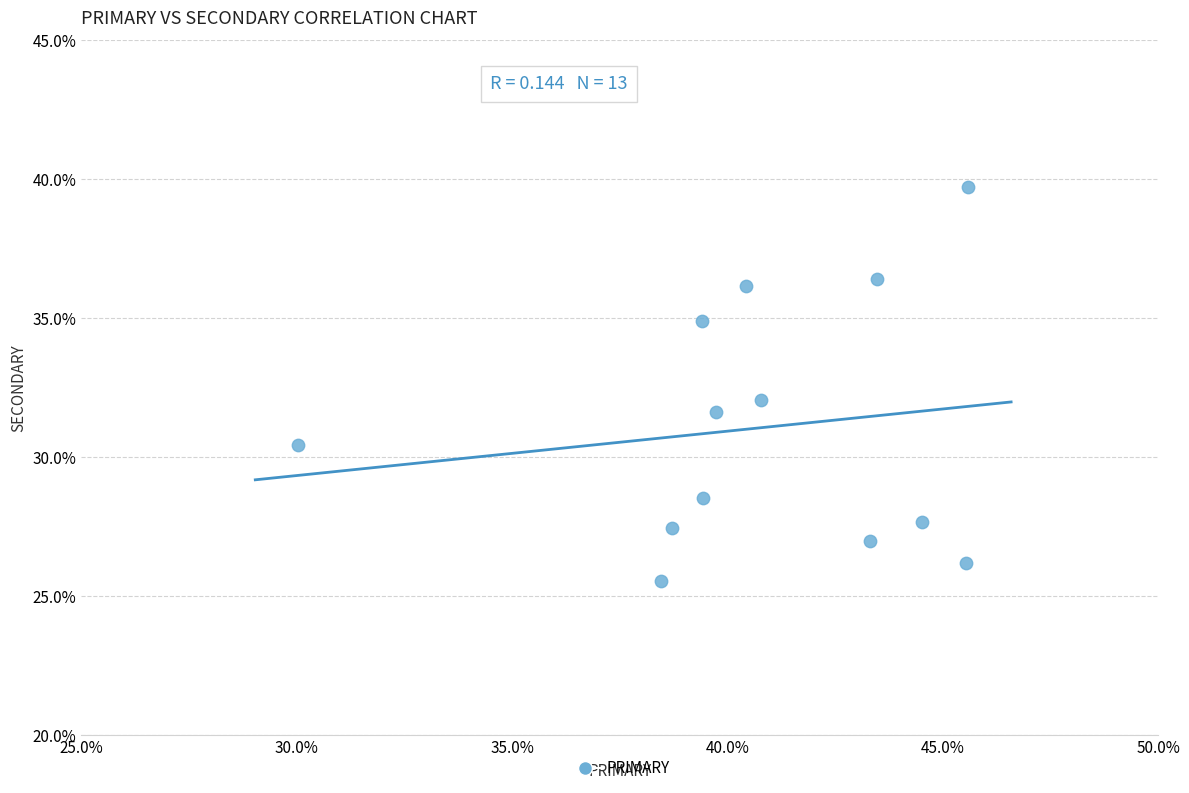

What is the range of Y values (max minus min)?

14.2